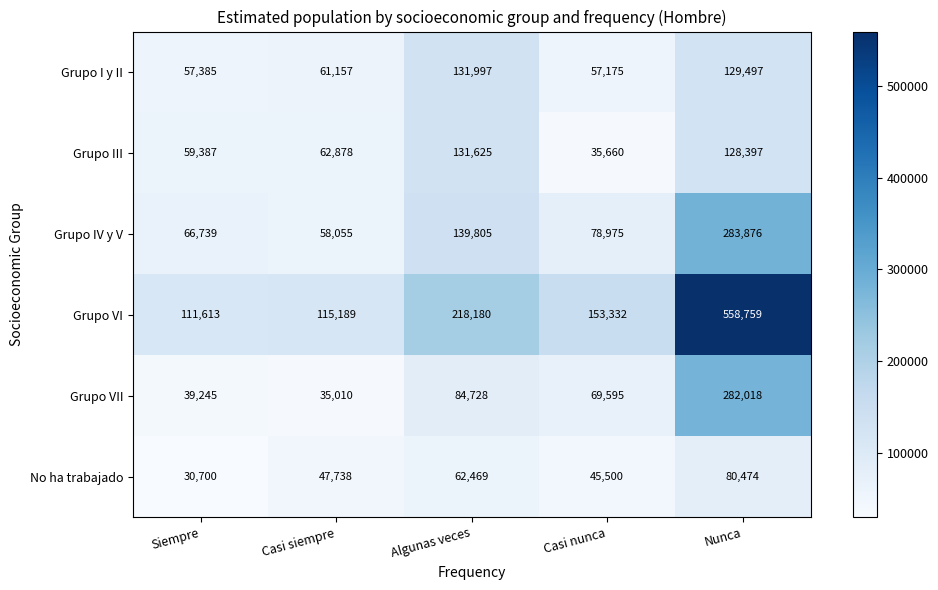

What is the approximate value of Grupo VI at Nunca?

558759